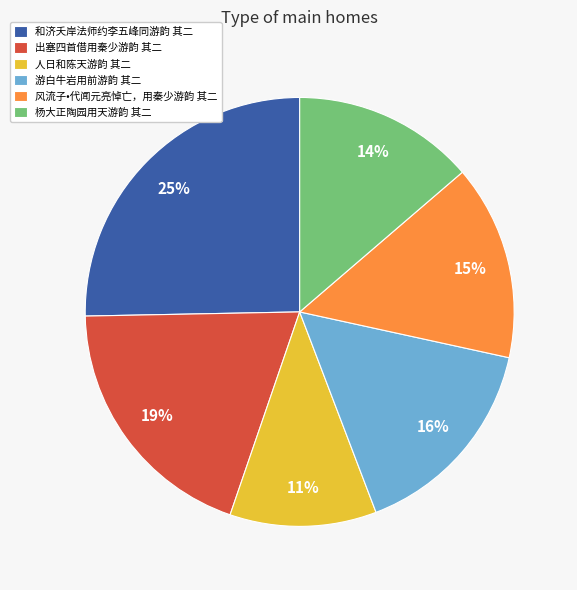

What percentage is the 风流子•代闻元亮悼亡，用秦少游韵 其二 slice, to the nearest percent?

15%